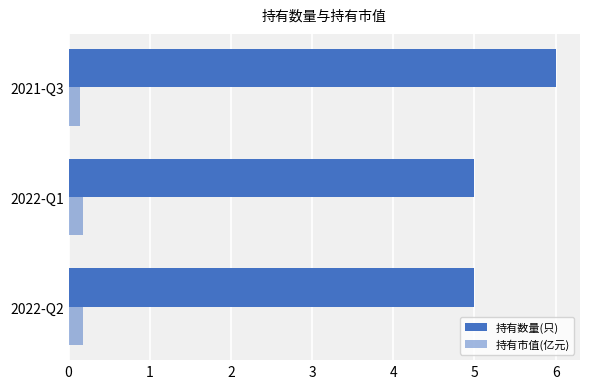

Count the number of categories in the chart.

3